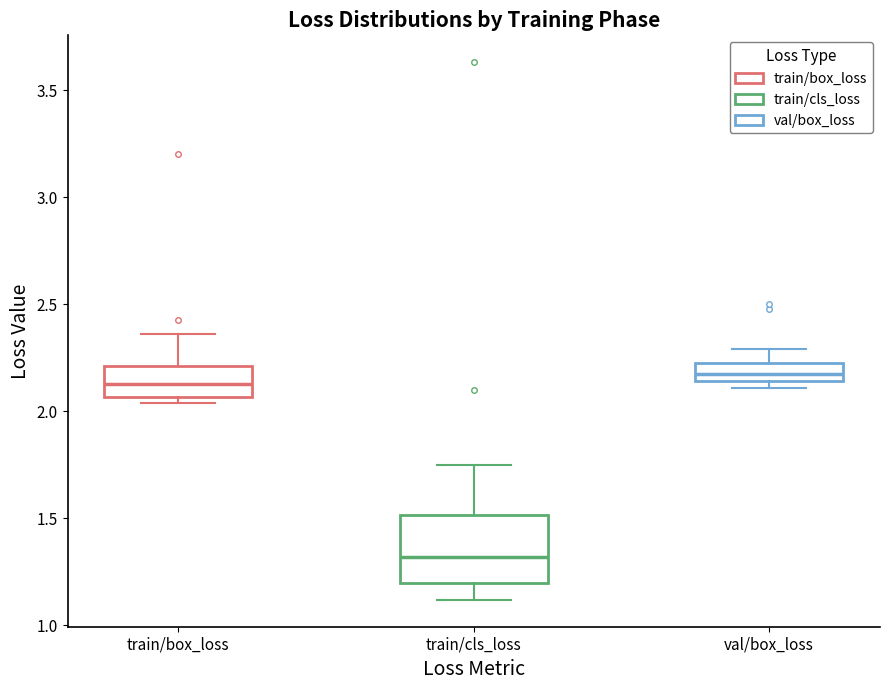

Which box's median line is the lowest?

train/cls_loss